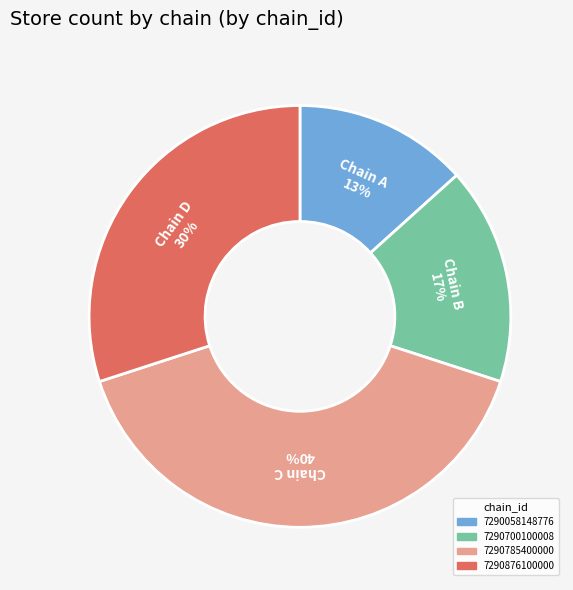

Does 7290876100000 represent more than half of the total?

No